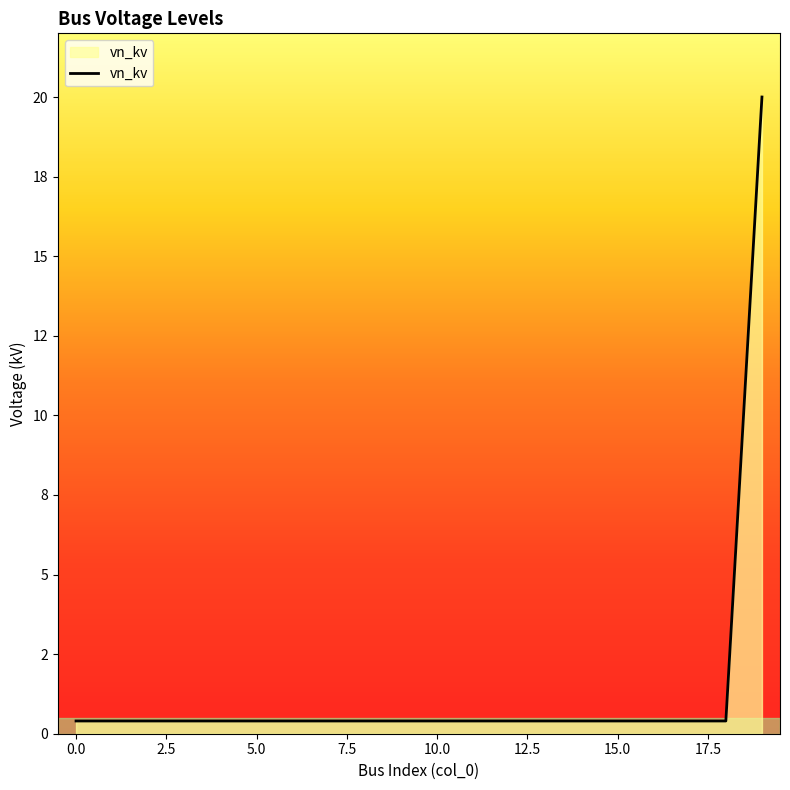

Reading left to right, extract all data points from this chart.

0.4	0.4	0.4	0.4	0.4	0.4	0.4	0.4	0.4	0.4	0.4	0.4	0.4	0.4	0.4	0.4	0.4	0.4	0.4	20.0